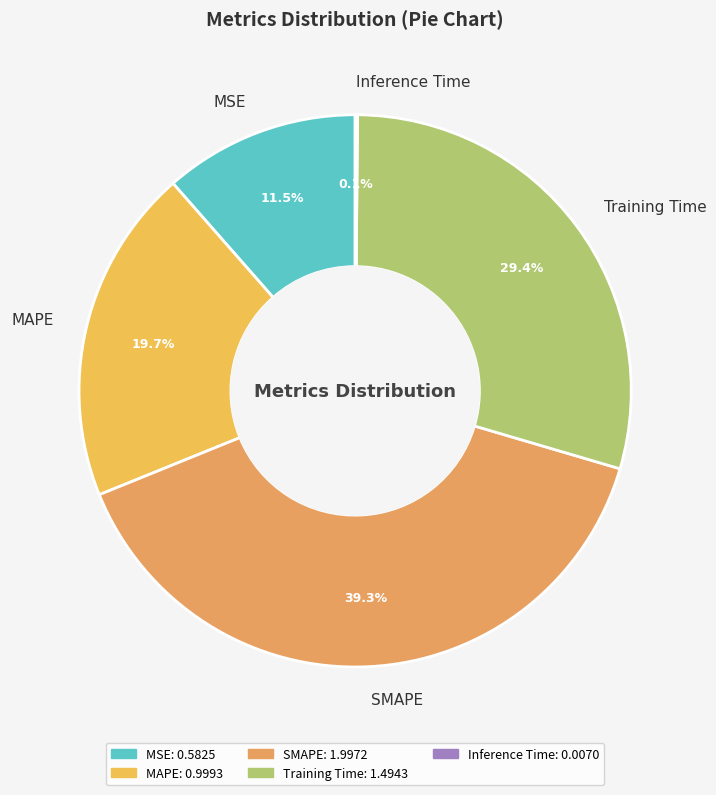

Does SMAPE represent more than half of the total?

No